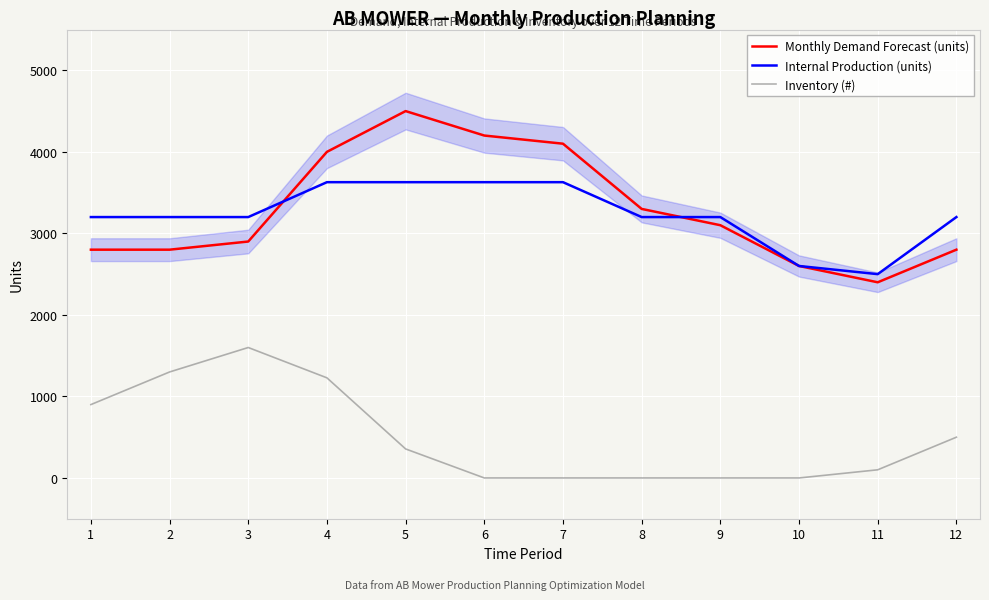

What is the difference between the second highest and minimum values in the Inventory (#) series?

1300.0